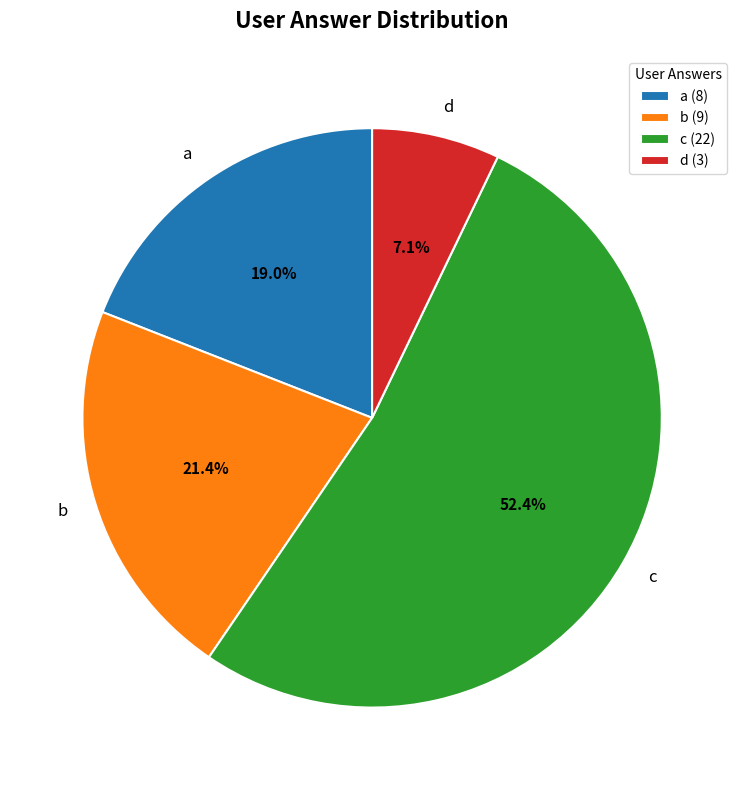

To the nearest percent, what is the combined percentage of c and d?

60%